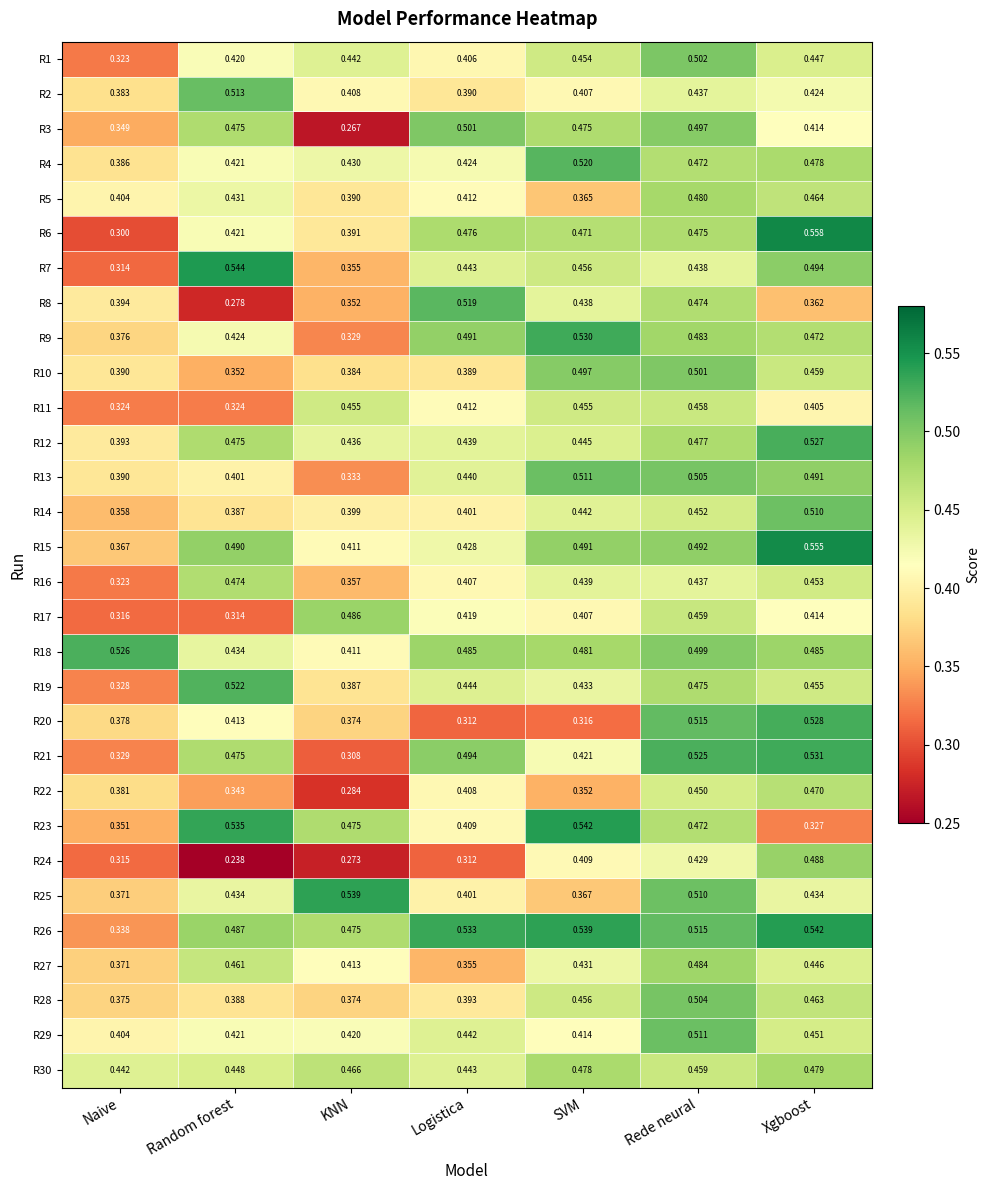

Is the value of R3 at KNN greater than the value of R23 at SVM?

No